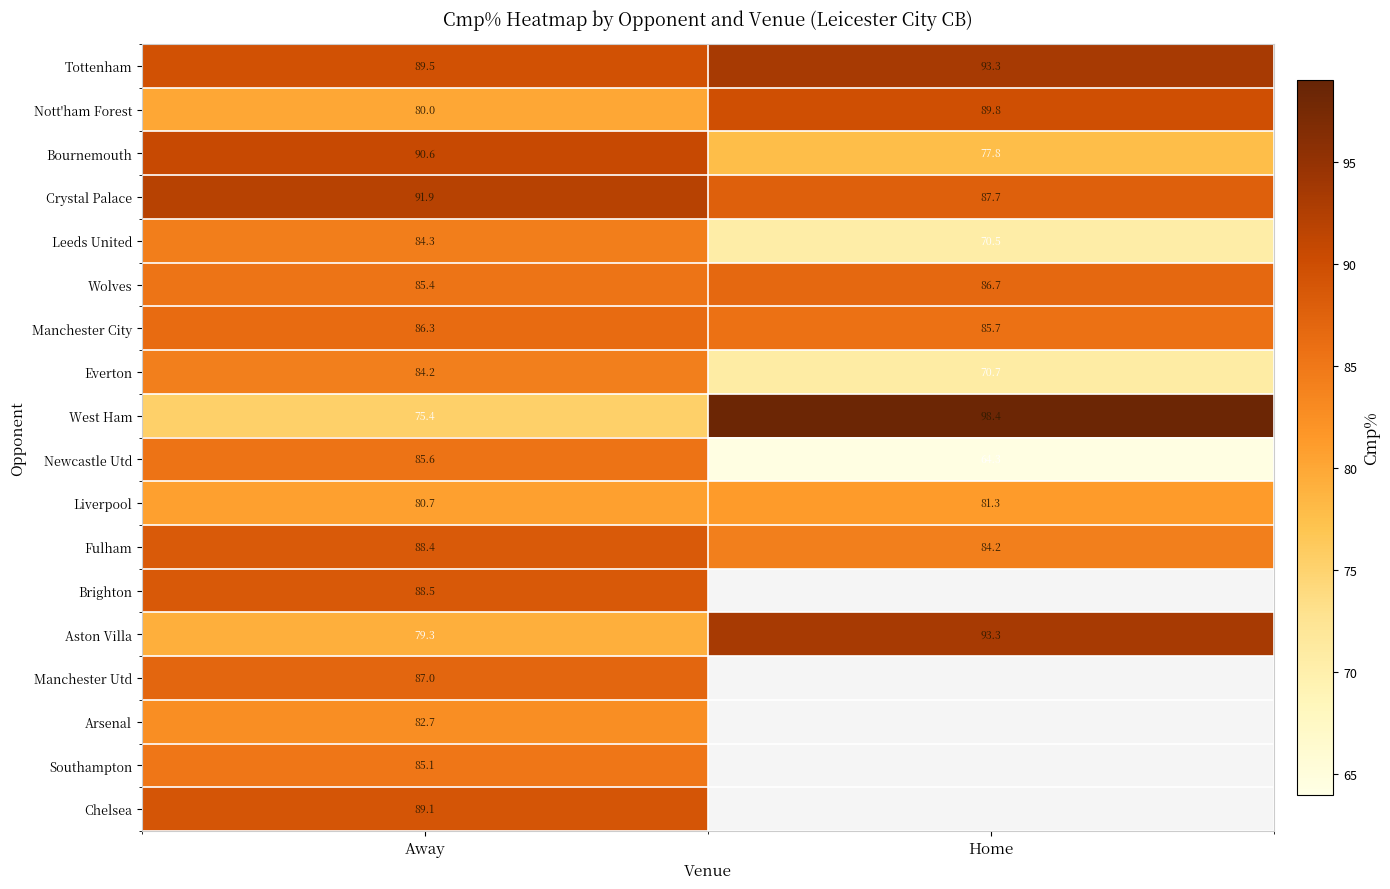

What is the total value across all series at Away?

1534.0